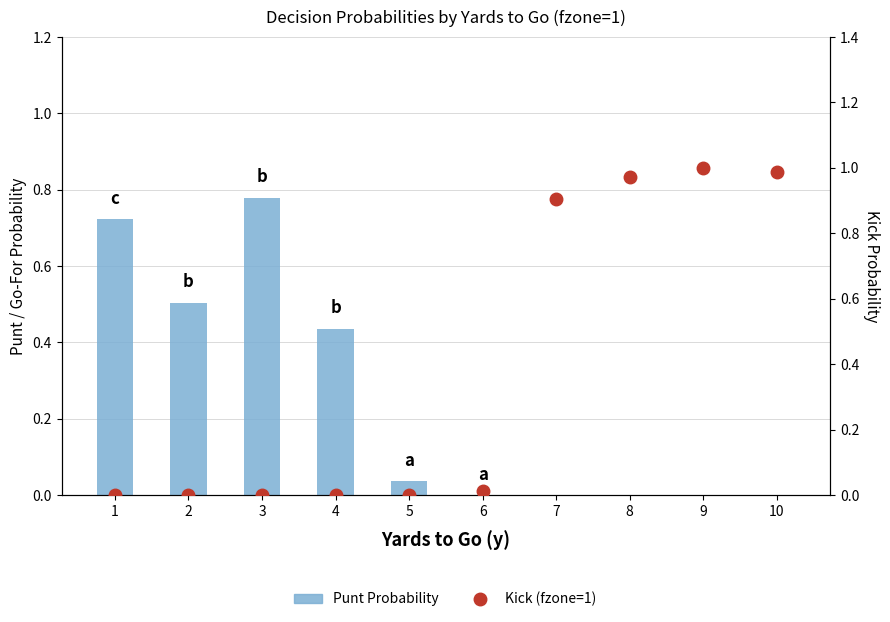

Reading right to left, extract all data points from this chart.

Punt (fzone=1): 0.0	0.0	0.0	0.0	0.0	0.0	0.4	0.8	0.5	0.7
Kick (fzone=1): 1.0	1.0	1.0	0.9	0.0	0.0	0.0	0.0	0.0	0.0